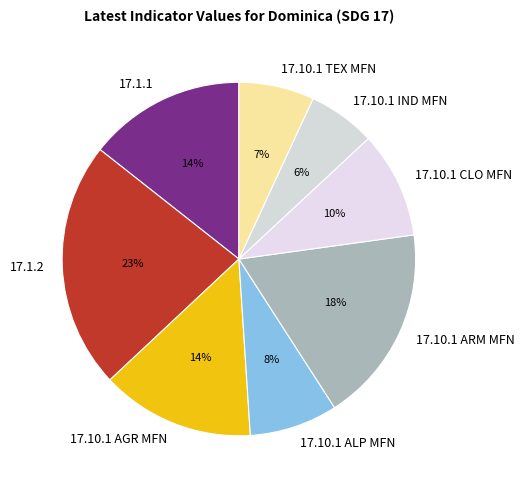

The 17.10.1 IND MFN slice represents 6% of the pie. True or false?

True